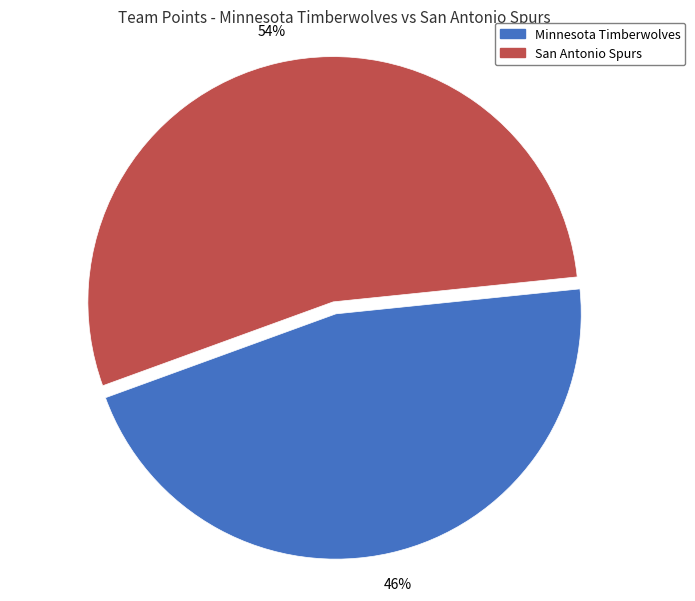

Which has a higher value, San Antonio Spurs or Minnesota Timberwolves?

San Antonio Spurs